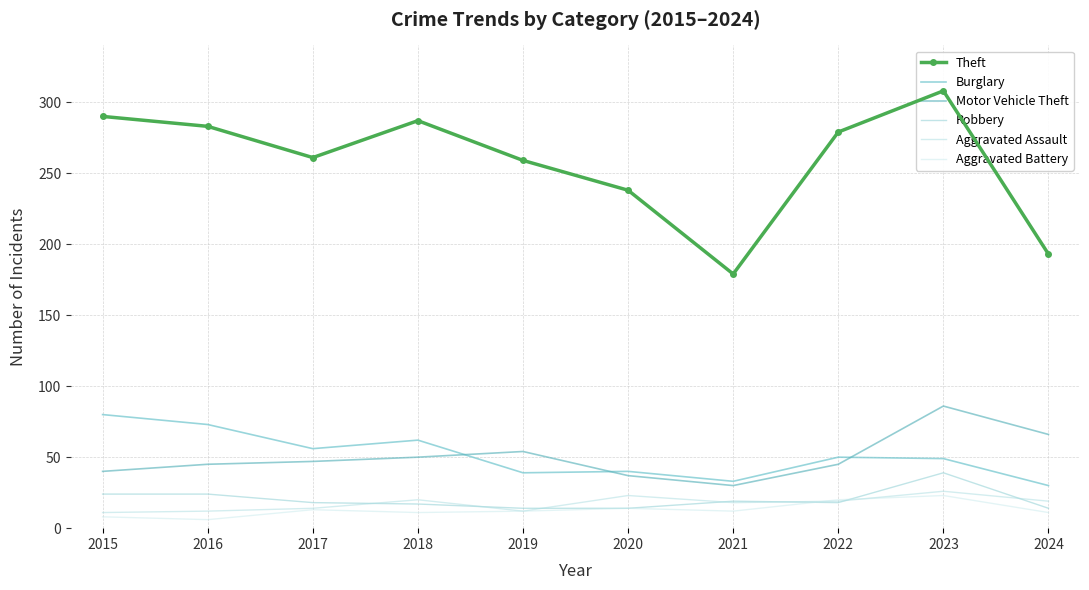

Reading left to right, list all the values displayed in this chart.

Theft: 290	283	261	287	259	238	179	279	308	193
Burglary: 80	73	56	62	39	40	33	50	49	30
Motor Vehicle Theft: 40	45	47	50	54	37	30	45	86	66
Robbery: 24	24	18	17	14	14	19	18	39	14
Aggravated Assault: 11	12	14	20	12	23	18	19	26	19
Aggravated Battery: 8	6	13	11	12	14	12	20	23	11